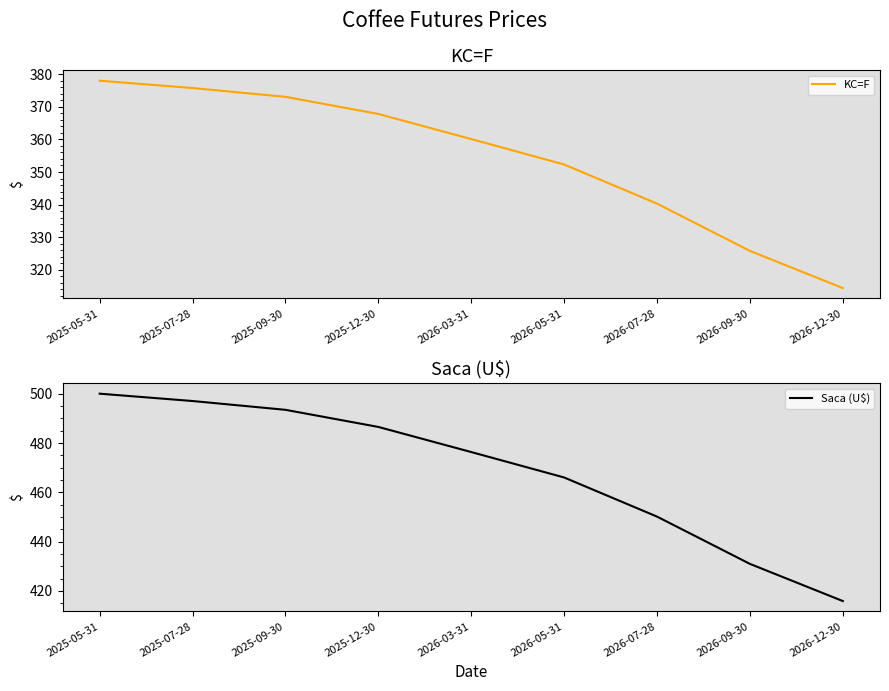

True or false: KC=F has a value of 214.9 at 2026-12-30.

False